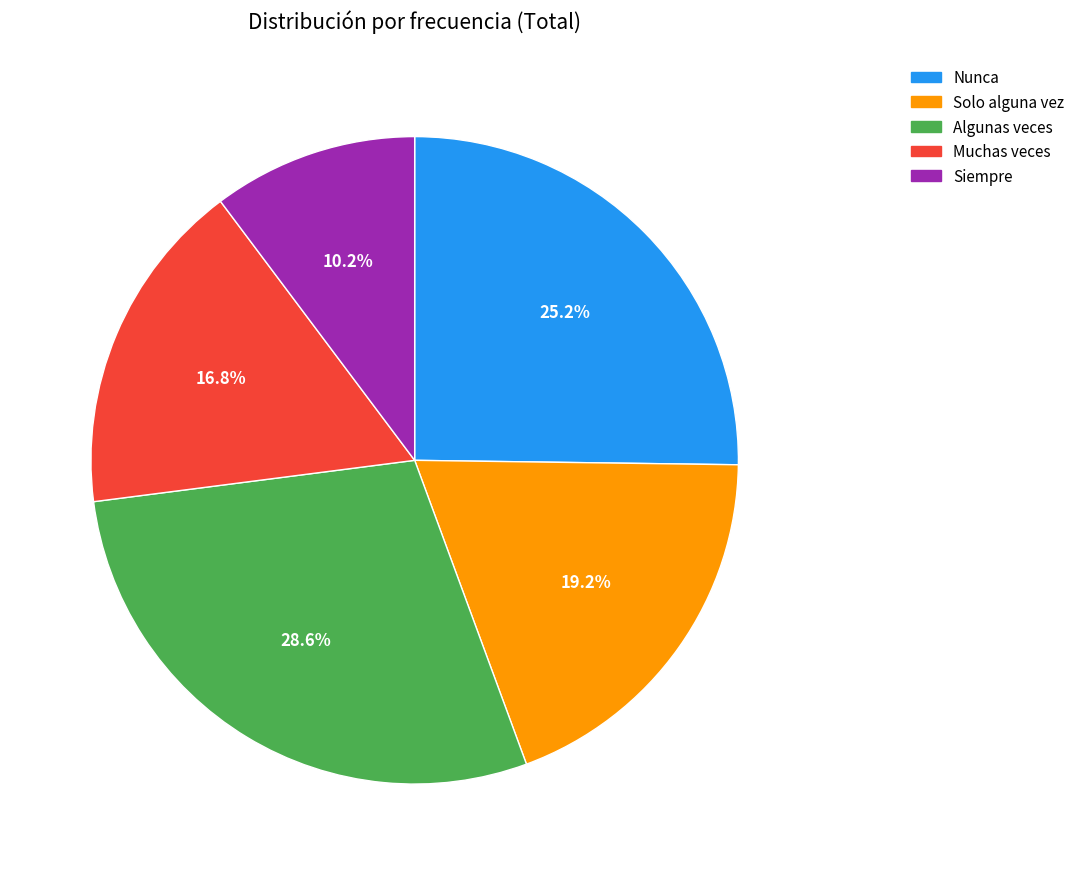

To the nearest percent, what is the combined percentage of Solo alguna vez and Muchas veces?

36%